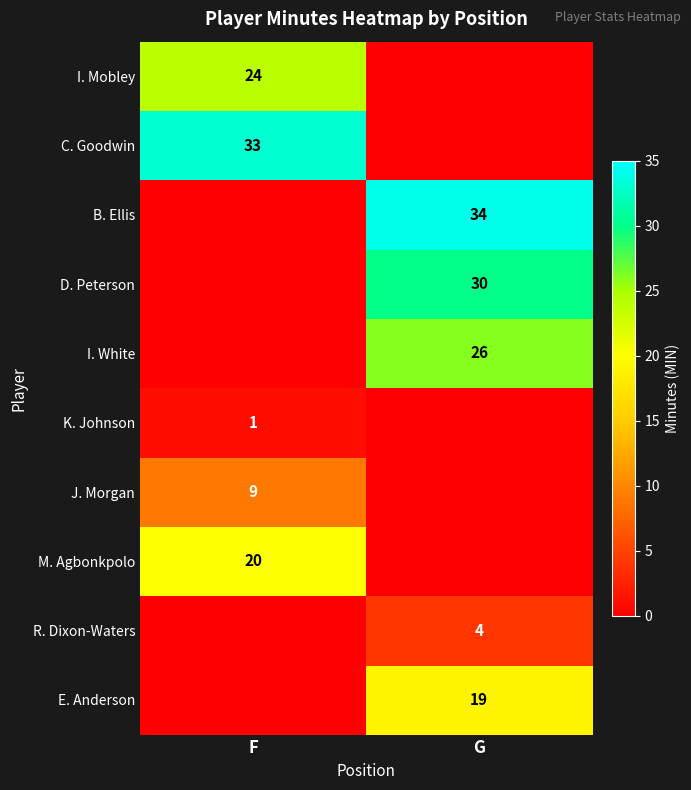

Is the value of B. Ellis at G greater than the value of C. Goodwin at F?

Yes